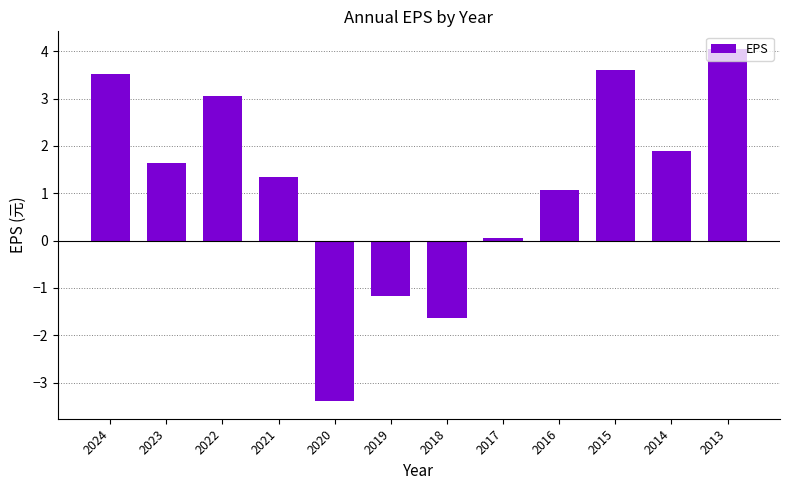

Is it true that the value at 2015 is 6.2?

False